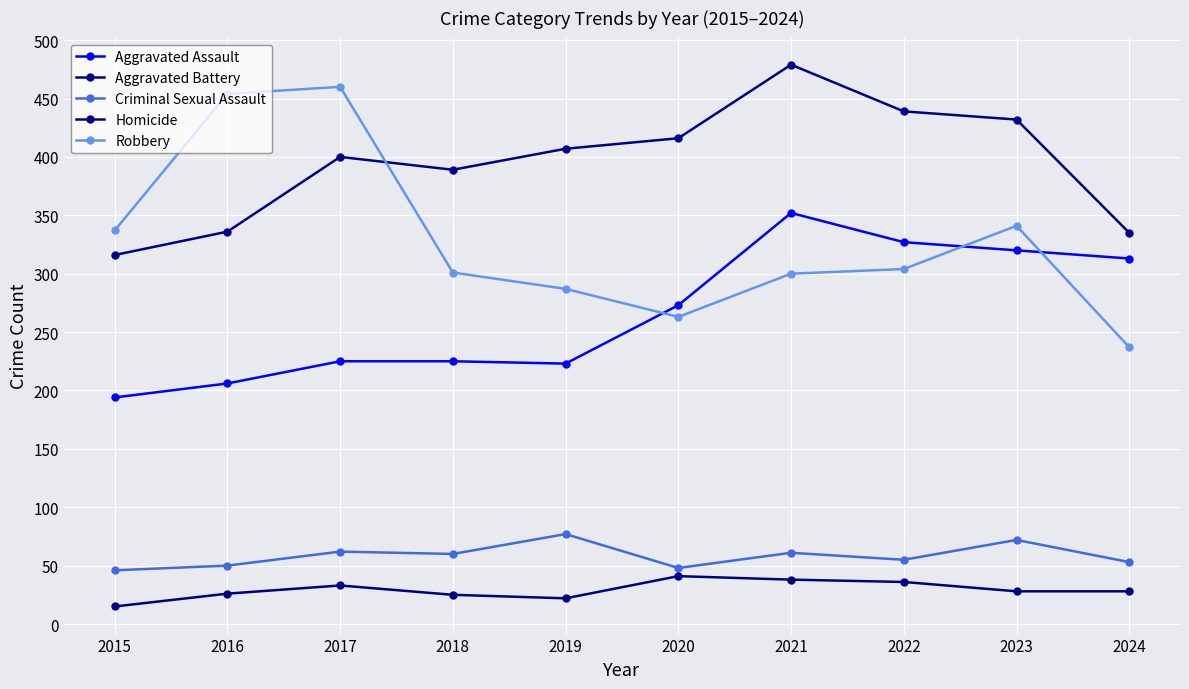

Between 2018 and 2024, which is larger?

2024